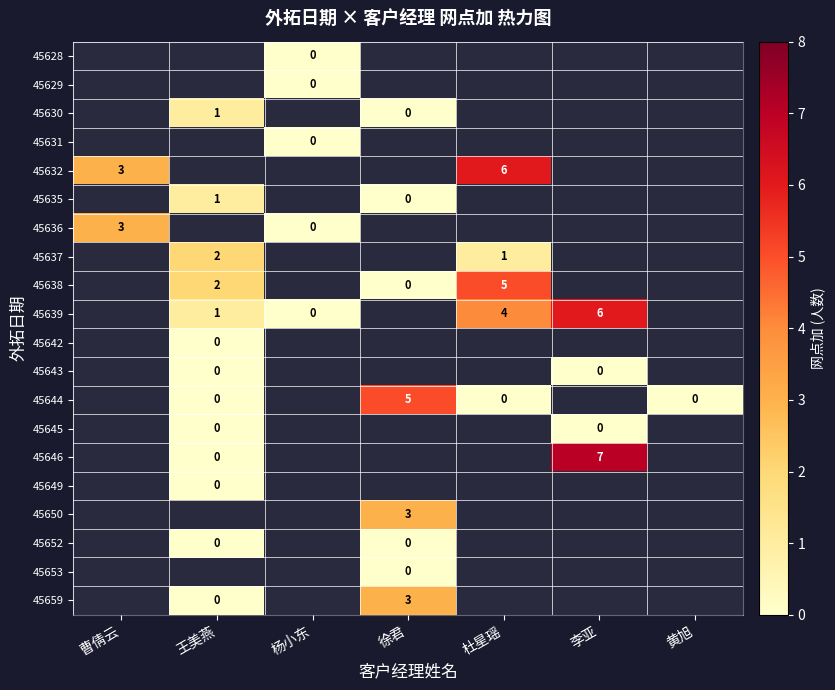

Rank the categories by 45632 value from lowest to highest.

曹倩云, 王美燕, 杨小东, 徐君, 杜星瑶, 李亚, 黄旭